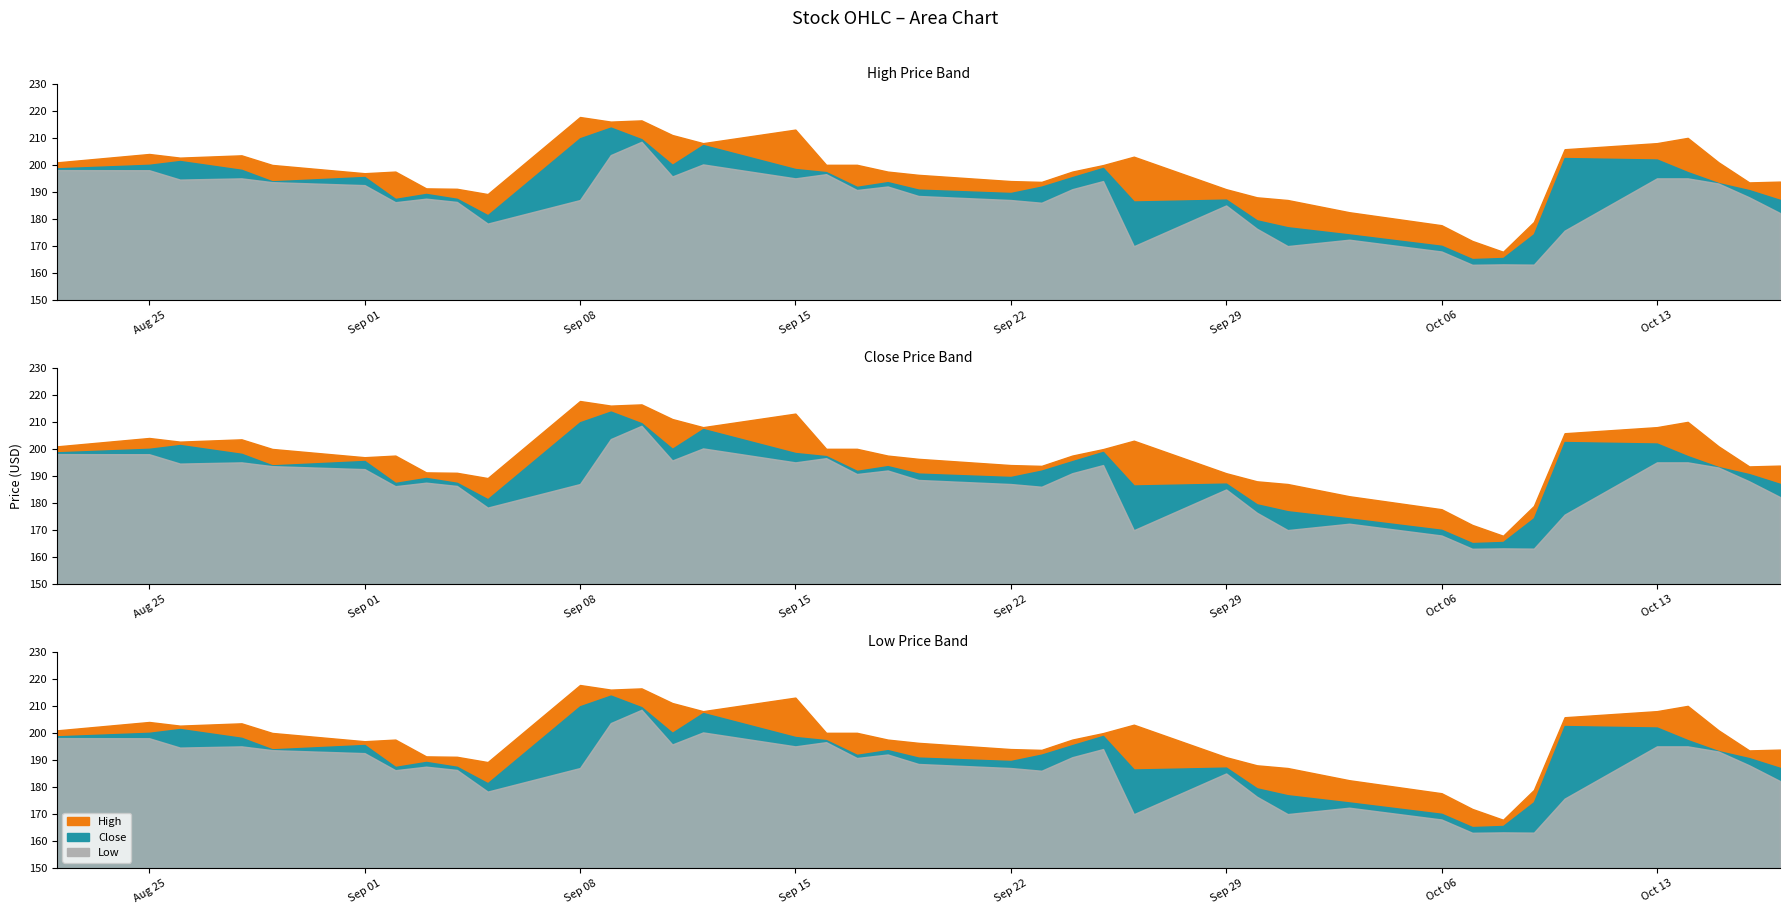

How many values in the Low series exceed 188?

20